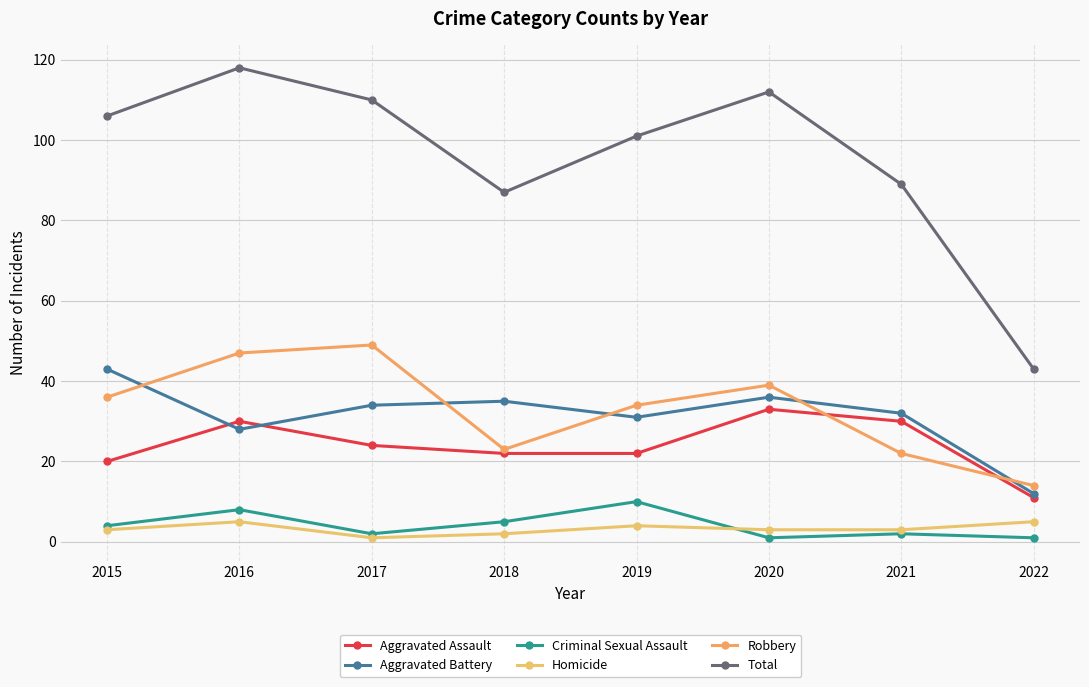

How many data points does each series have?

8